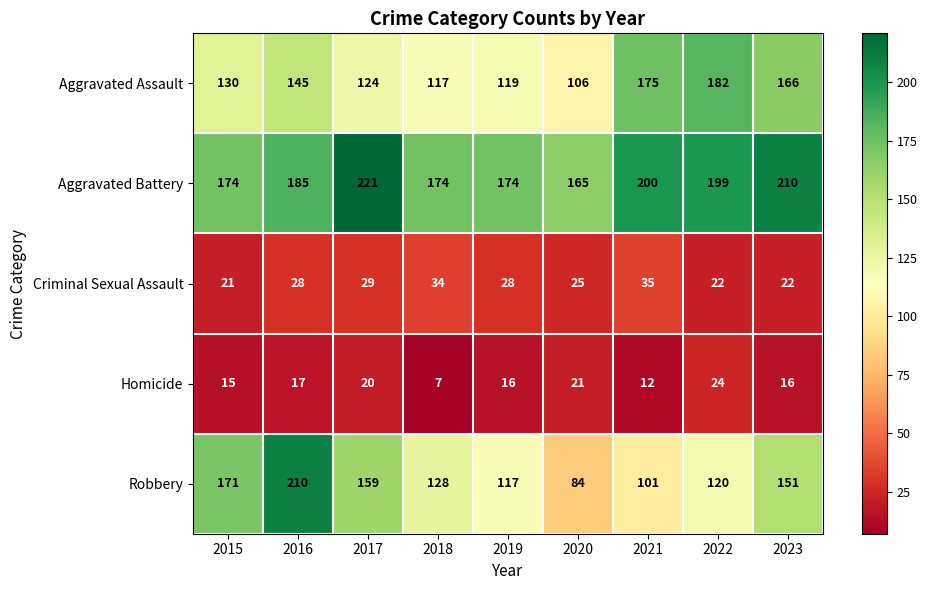

Which series has the largest range (max minus min)?

Robbery